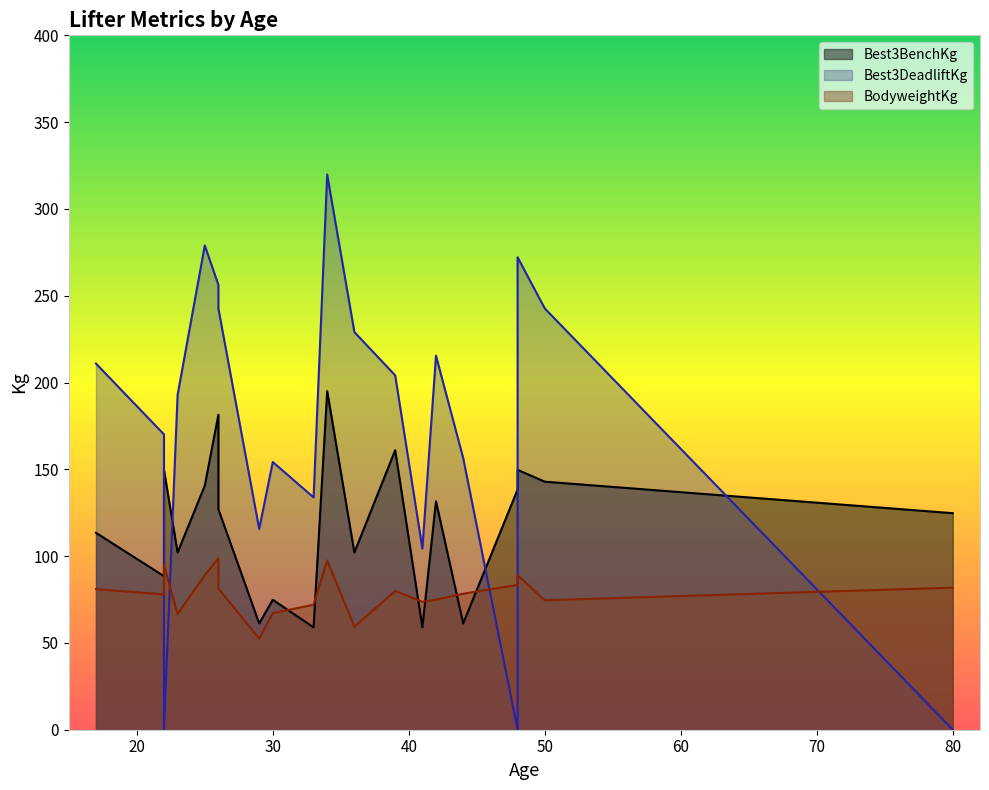

At 48, list the series in order from smallest to largest.

Best3DeadliftKg, BodyweightKg, Best3BenchKg